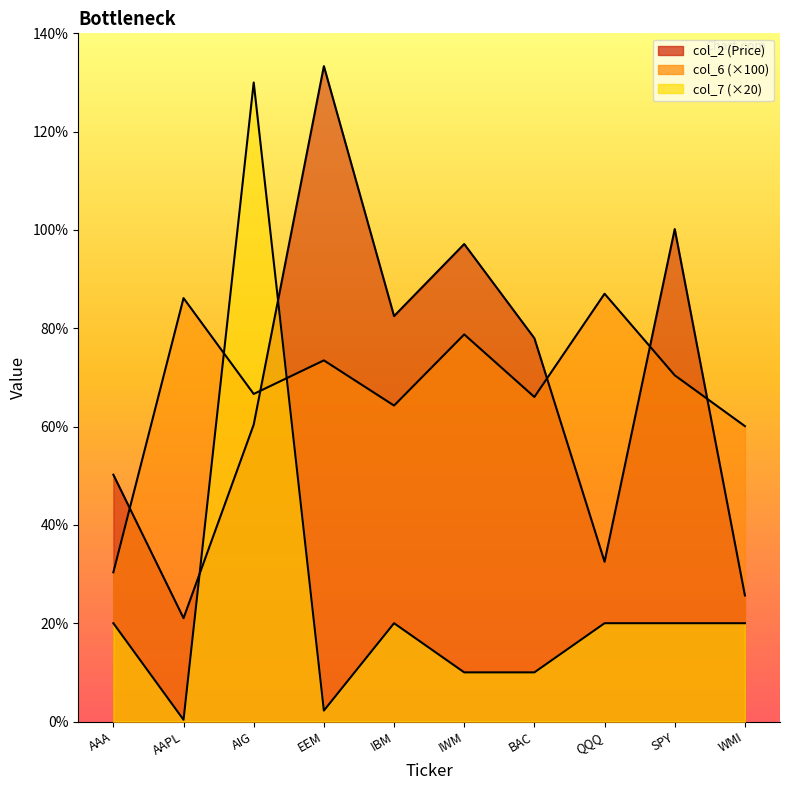

At which category does the chart reach its peak across all series?

EEM